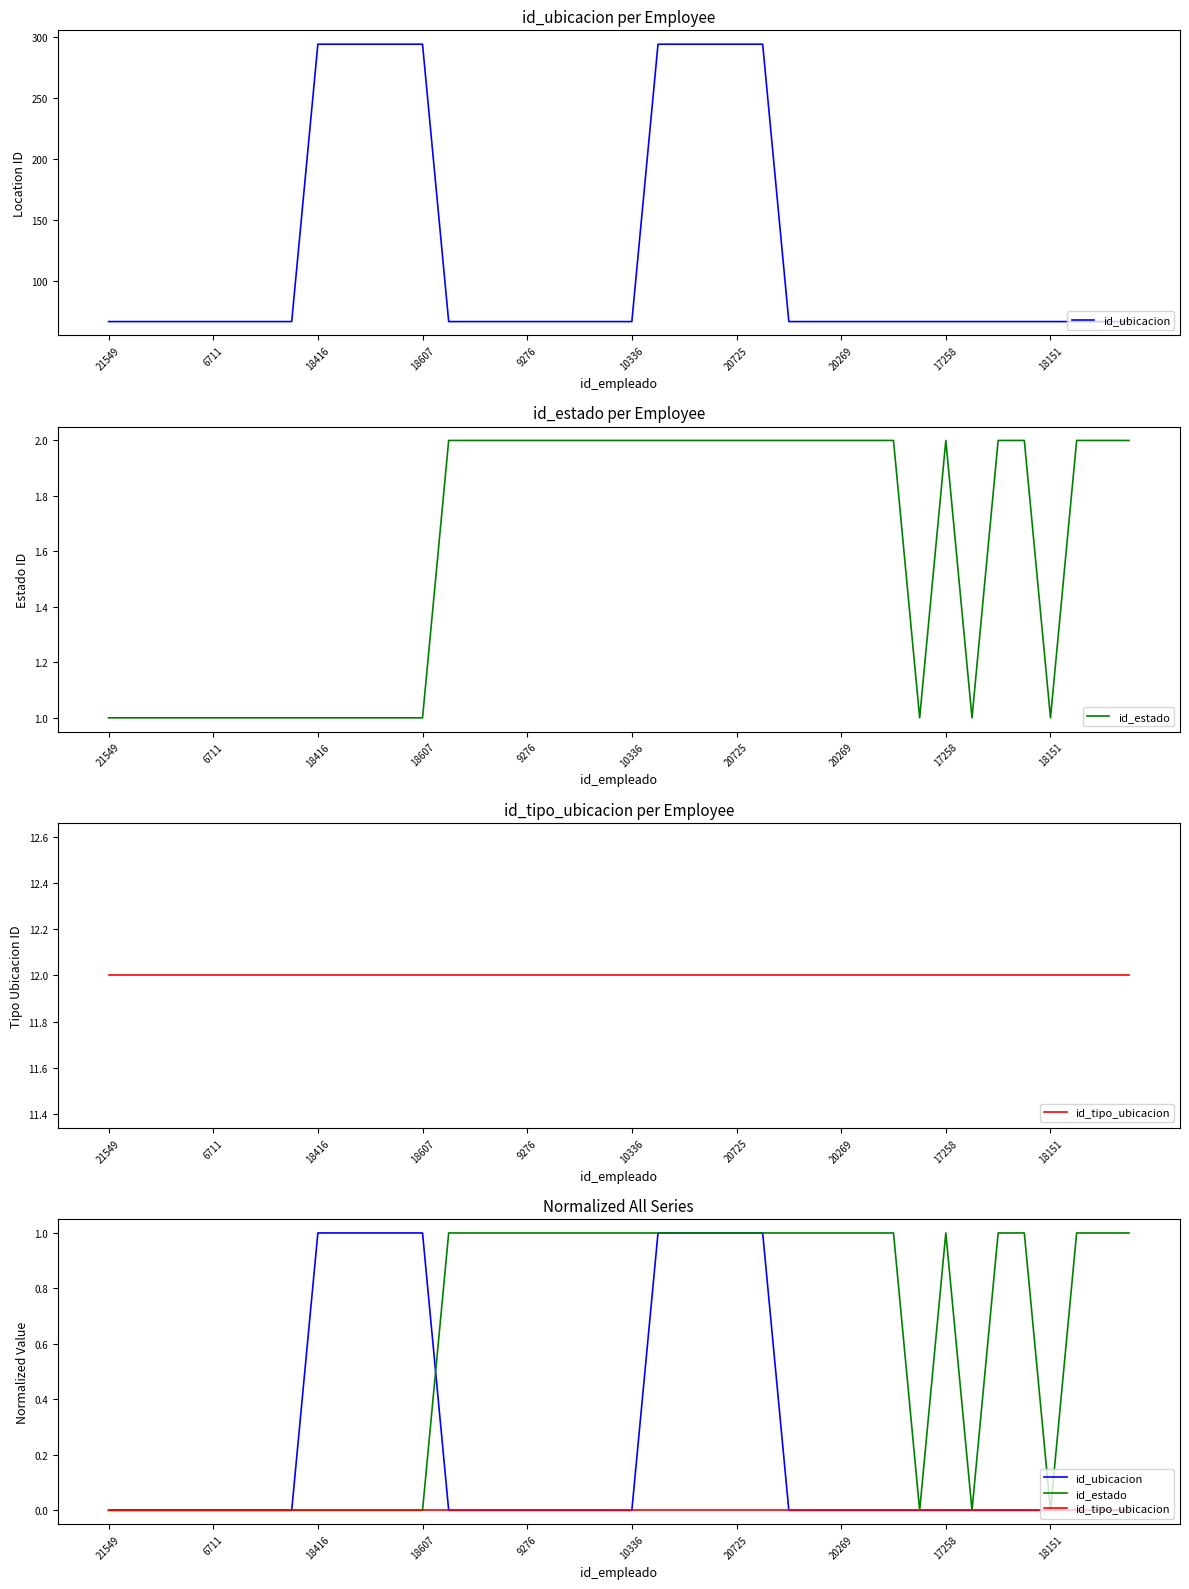

What is the difference between the second highest and second lowest values in the id_estado series?

1.0